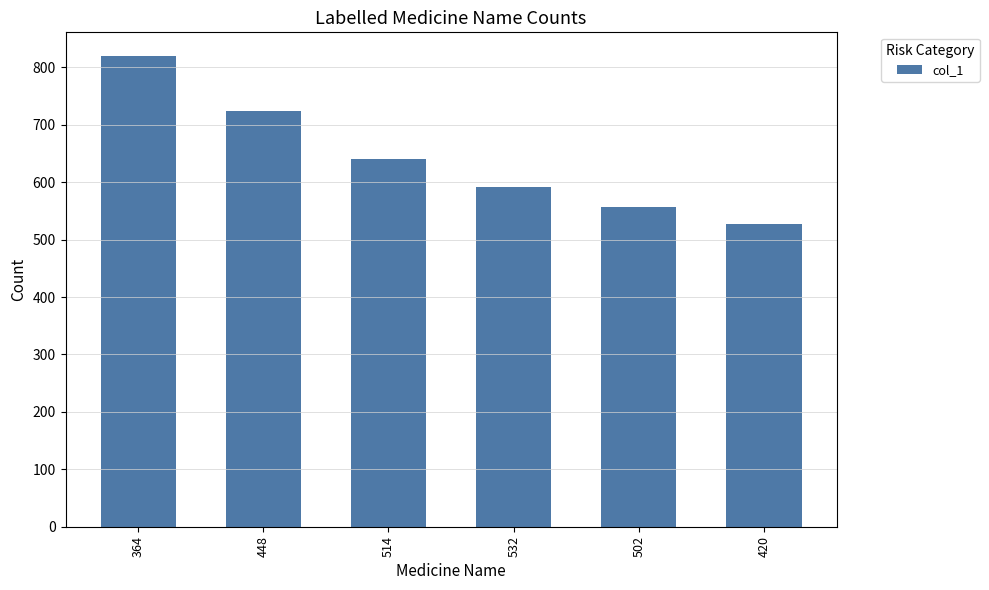

Where does the data first go above 640?

364